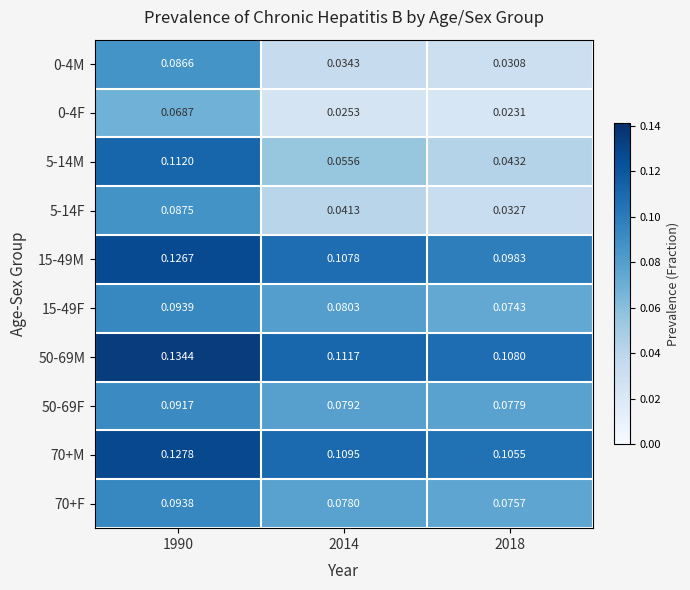

Is the value of 5-14M at 1990 greater than the value of 5-14F at 1990?

Yes